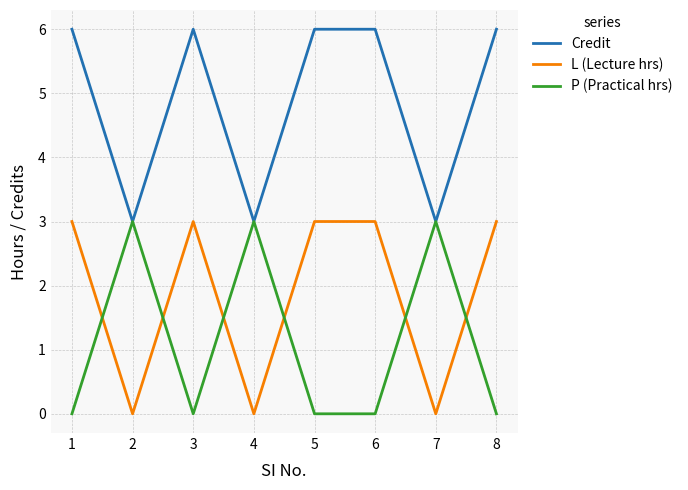

True or false: Credit has more than 0 points higher than both neighbors.

True